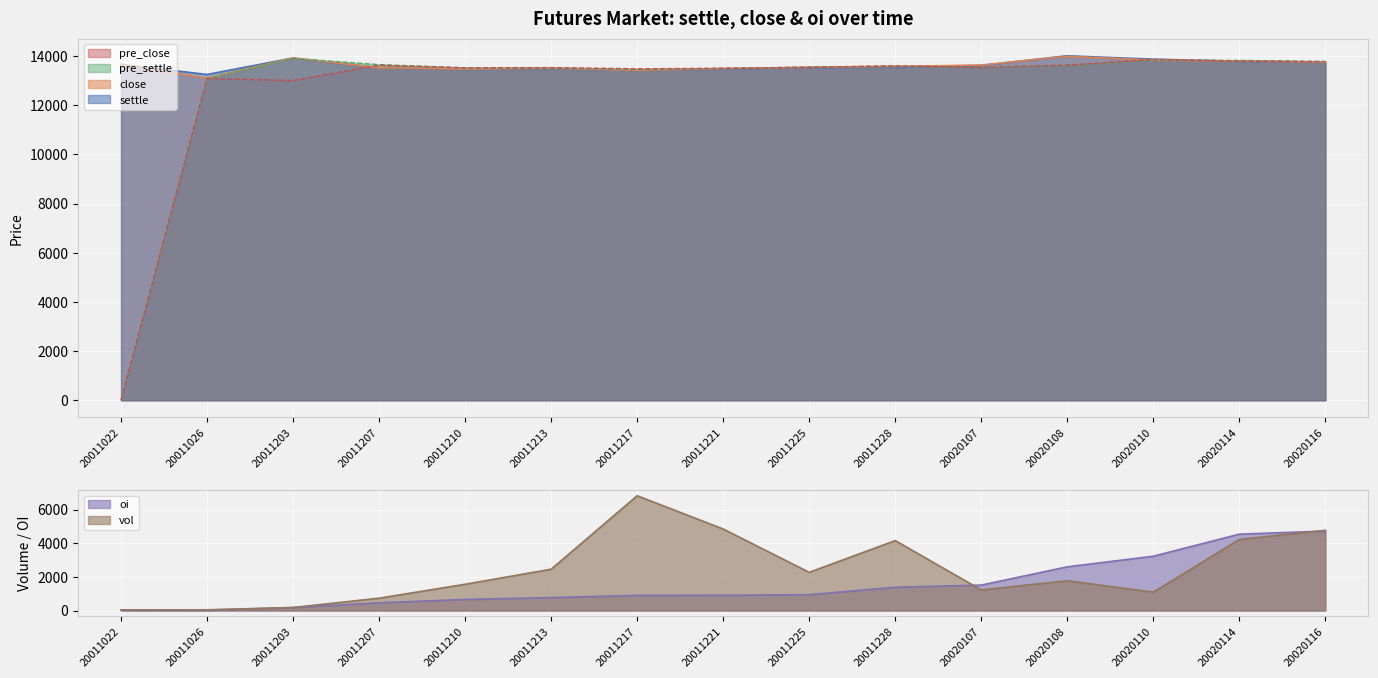

List the labels in order of pre_close value, largest first.

20020110, 20020114, 20020116, 20011207, 20020108, 20011228, 20011225, 20011213, 20020107, 20011210, 20011221, 20011217, 20011026, 20011203, 20011022